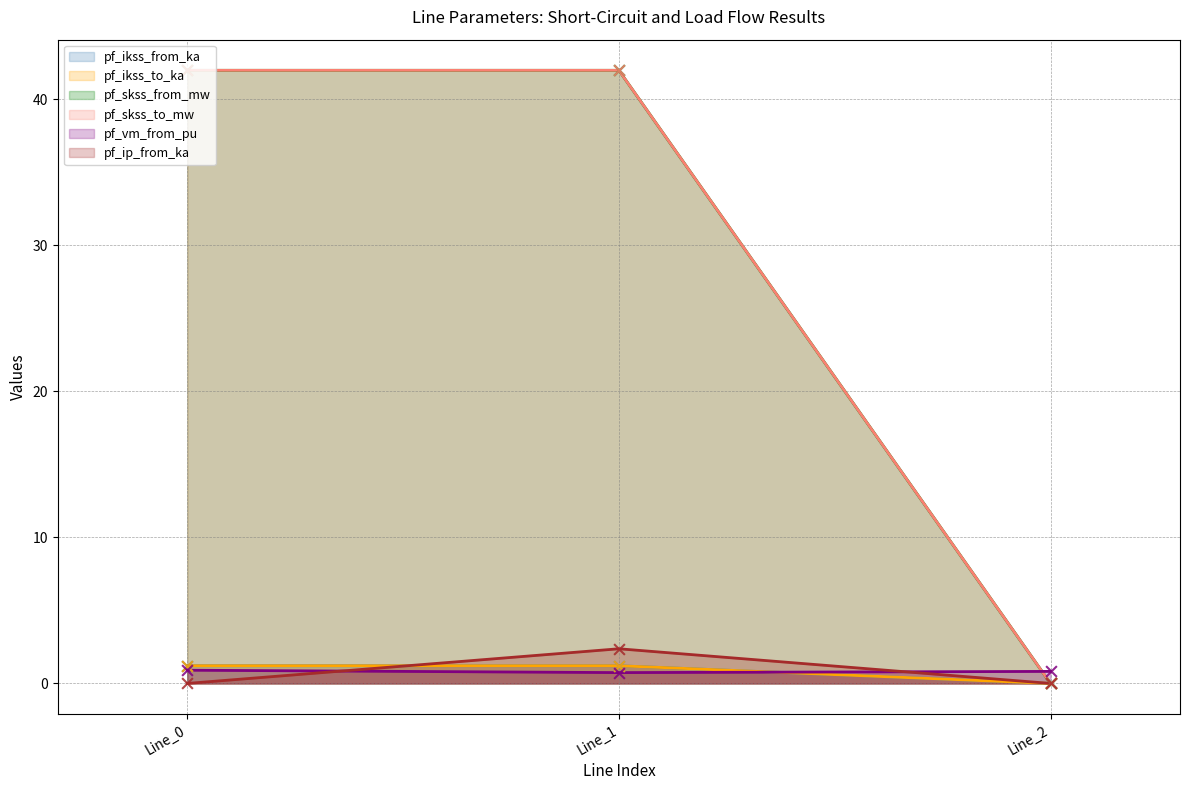

At which category is the sum across all series the highest?

Line_1